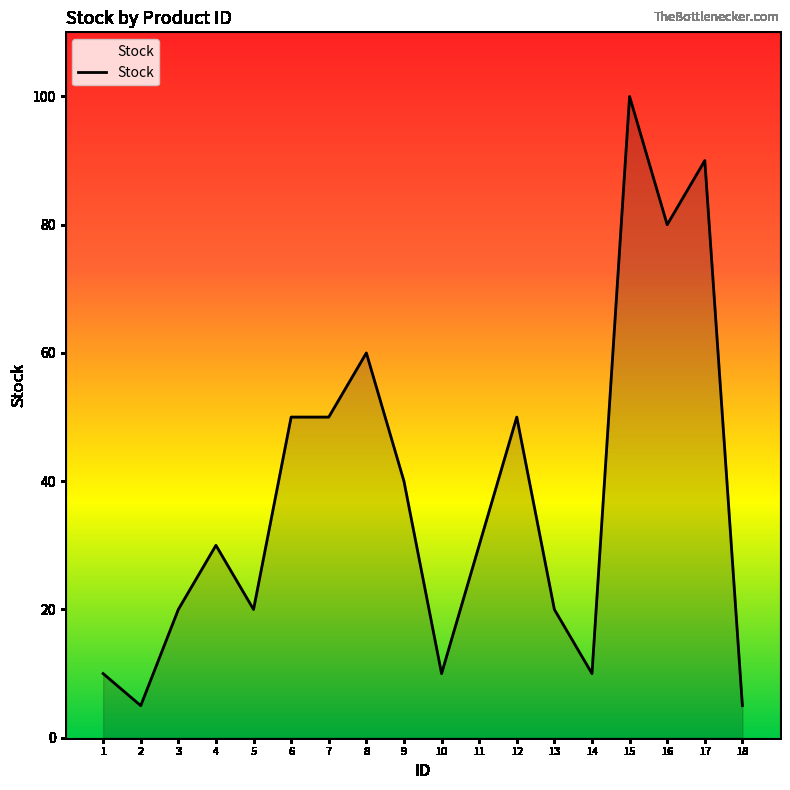

What is the difference between the second highest and second lowest values?

85